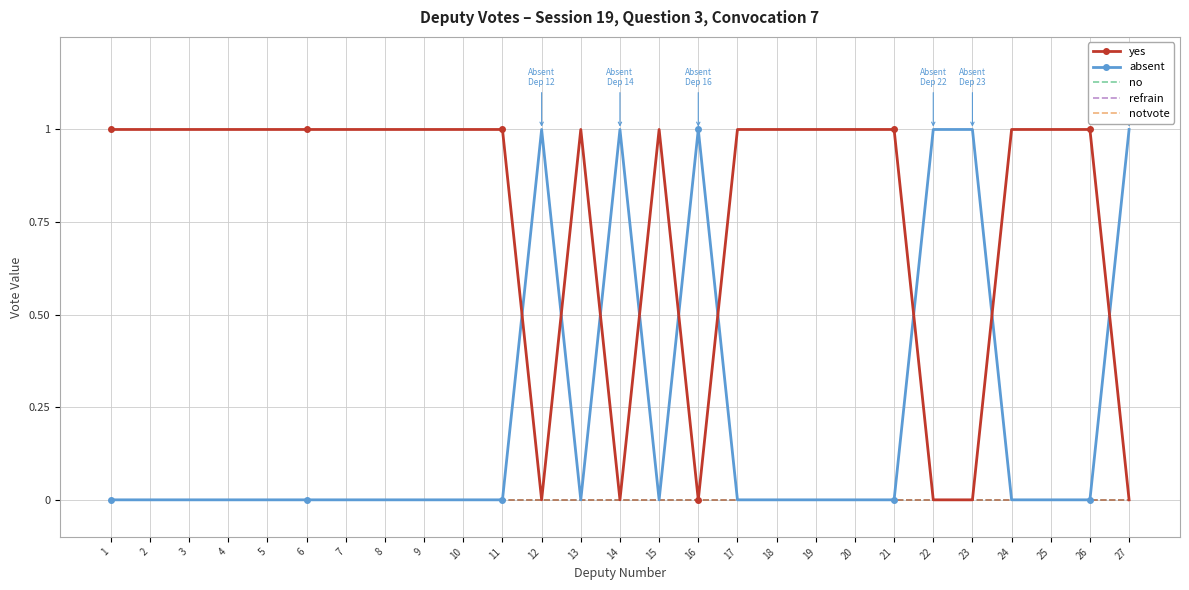

Which series has the widest spread of values?

yes